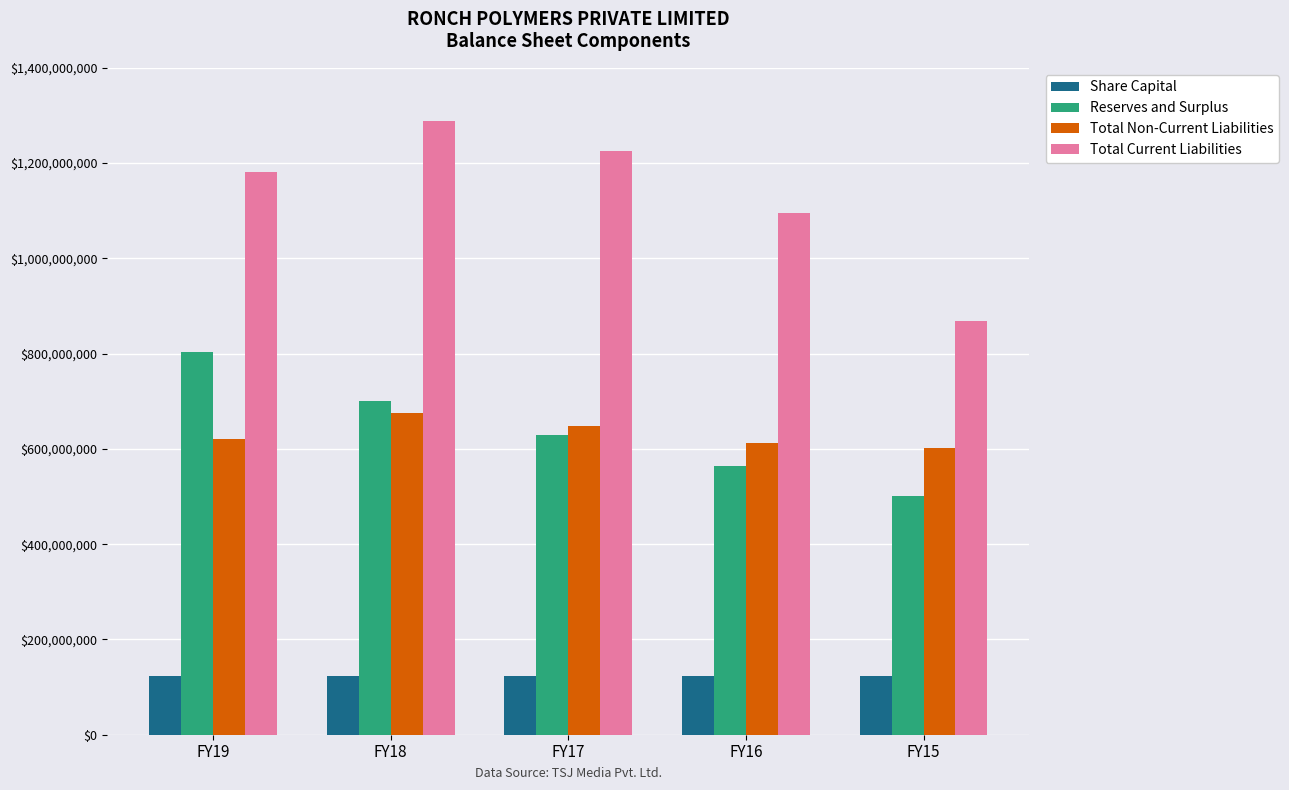

Which series changed the most between FY19 and FY17?

Reserves and Surplus